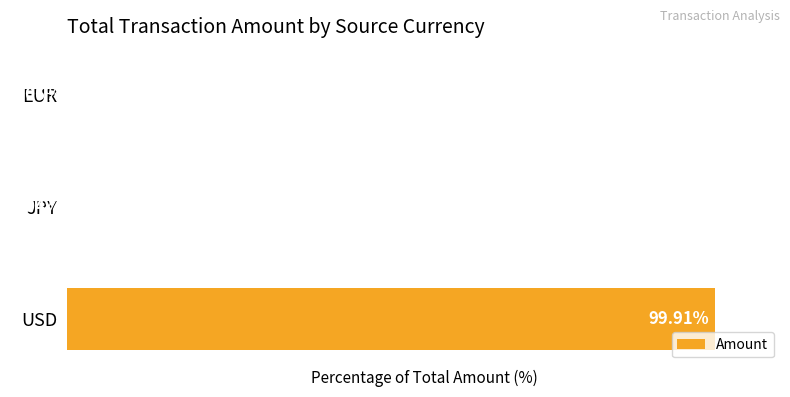

Between JPY and EUR, which is larger?

EUR